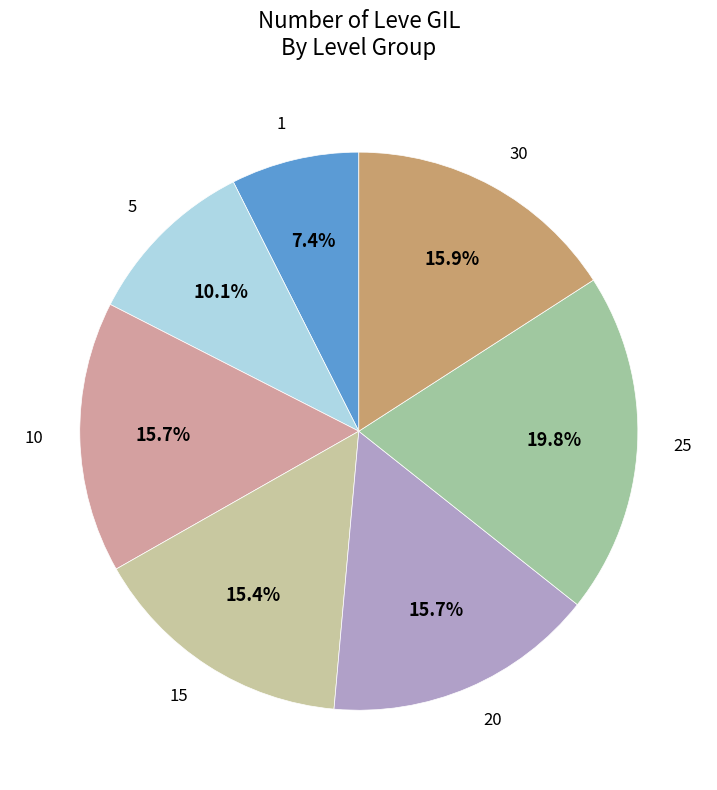

Which slice is the smallest?

1